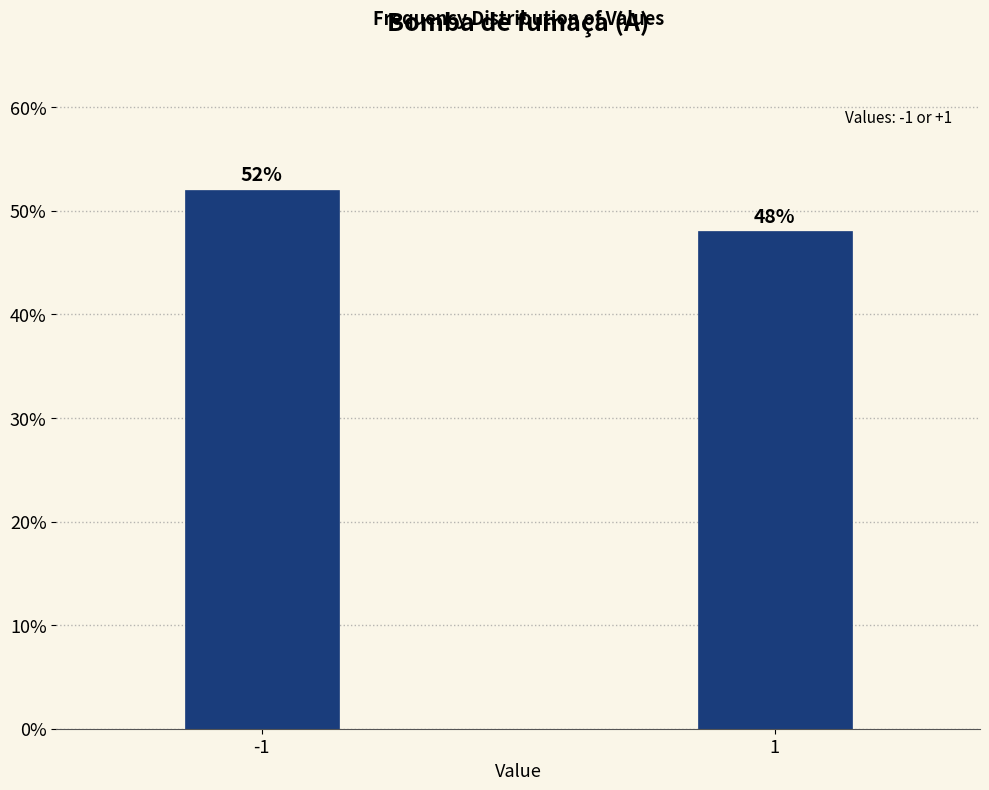

Reading left to right, transcribe all the data shown in this chart.

-1=52	1=48